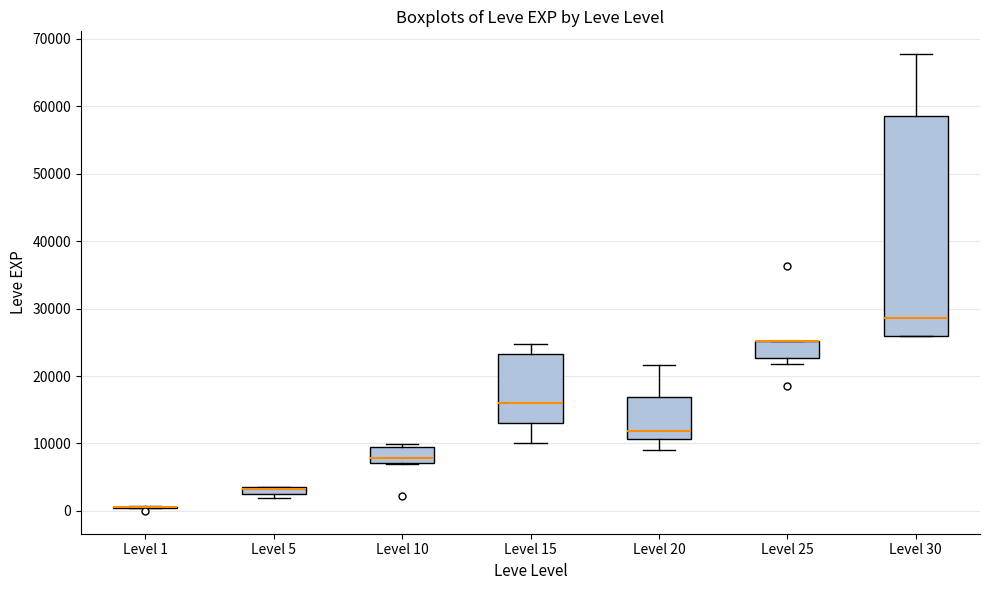

Comparing the boxes themselves (not the whiskers), which one is the tallest?

Level 30